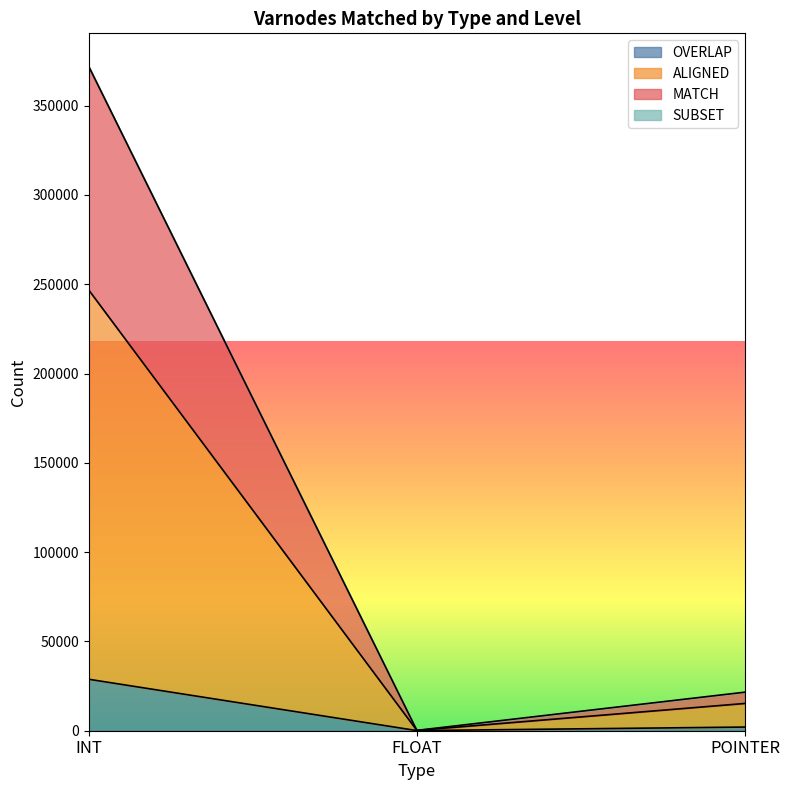

What is the sum of all ALIGNED values?

262176